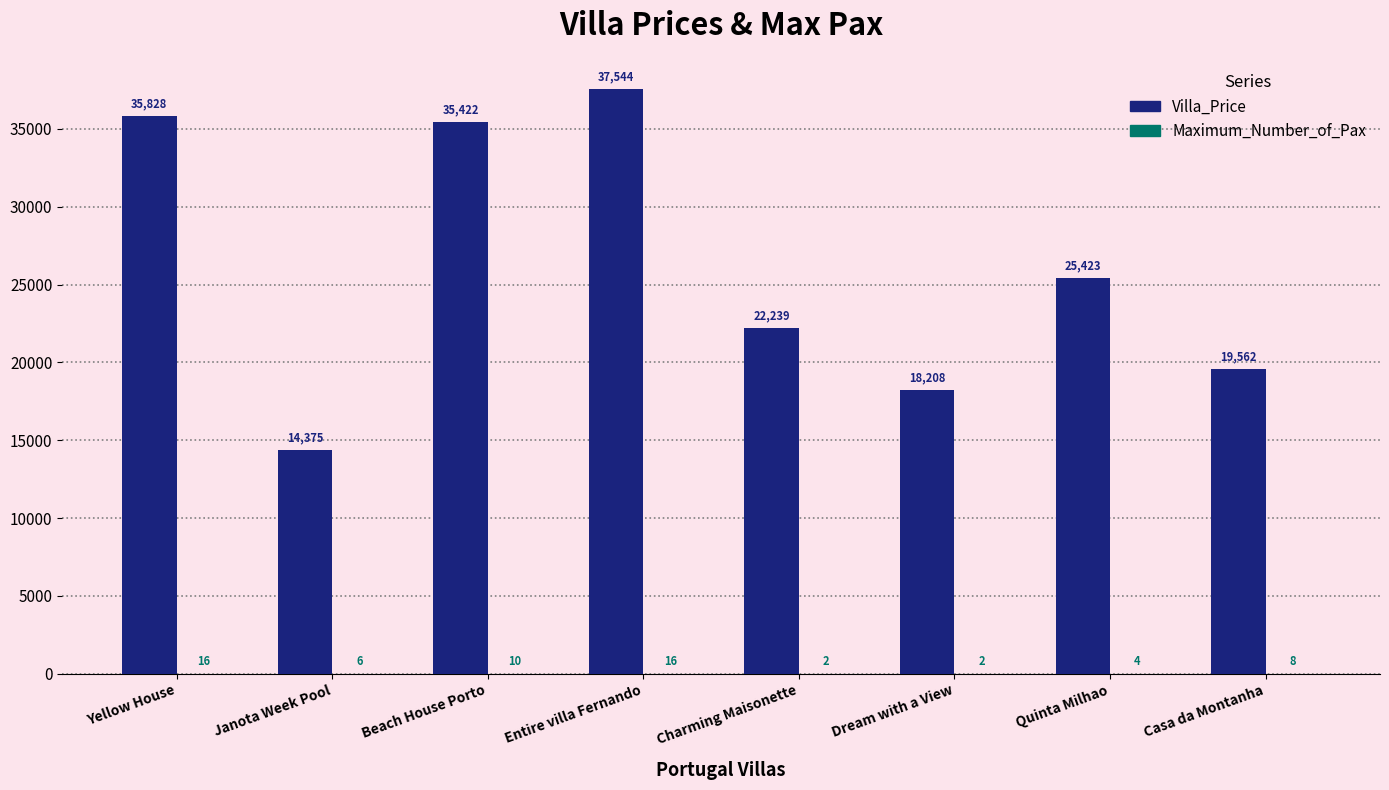

Count the number of categories in the chart.

8